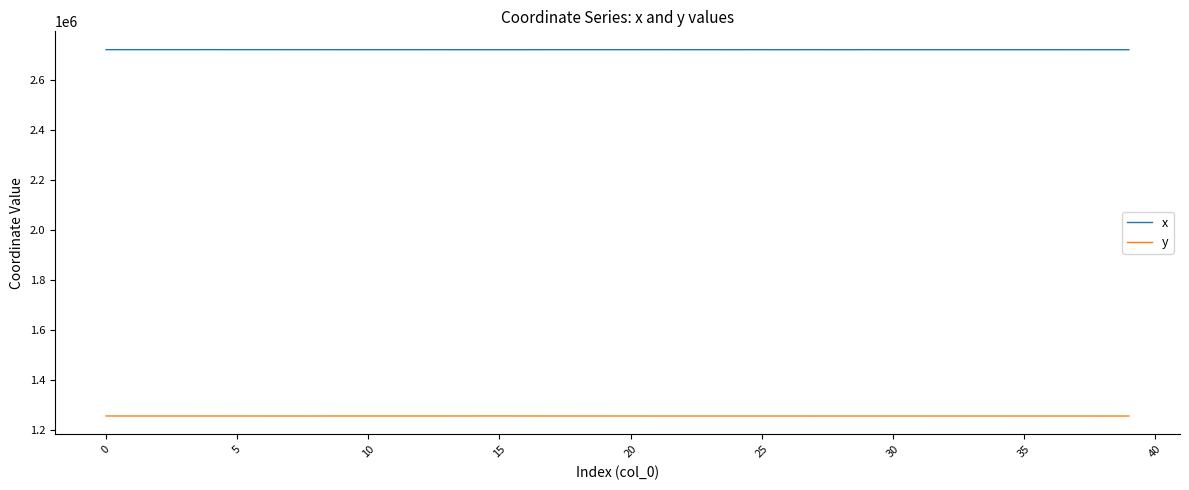

What is the smallest value displayed?

1257064.9